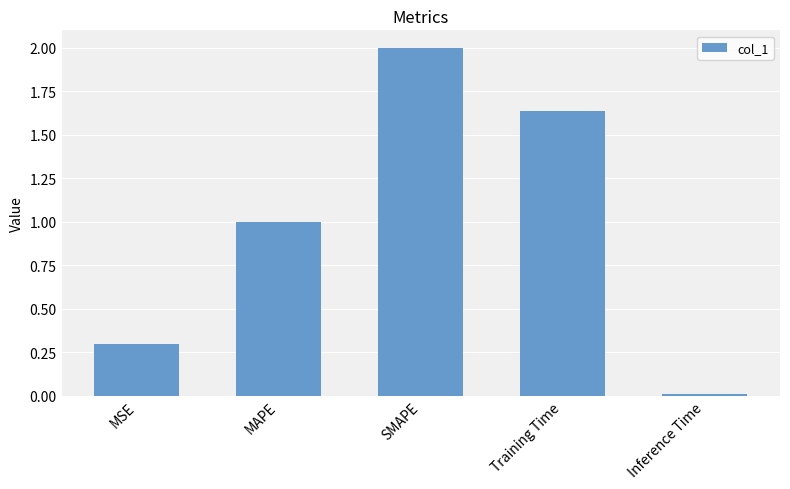

What position from the left is MSE?

1